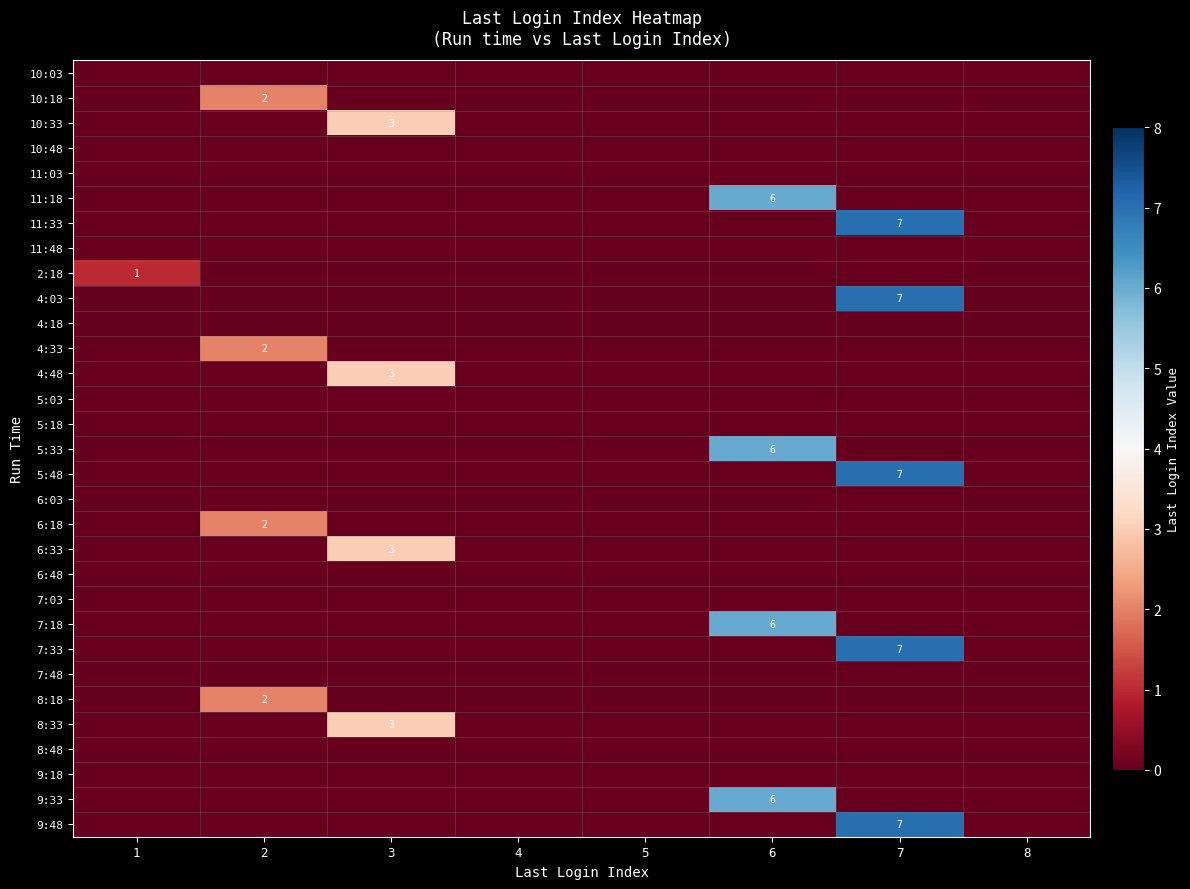

Rank the series by their maximum value, from highest to lowest.

11:33, 4:03, 5:48, 7:33, 9:48, 11:18, 5:33, 7:18, 9:33, 10:33, 4:48, 6:33, 8:33, 10:18, 4:33, 6:18, 8:18, 2:18, 10:03, 10:48, 11:03, 11:48, 4:18, 5:03, 5:18, 6:03, 6:48, 7:03, 7:48, 8:48, 9:18